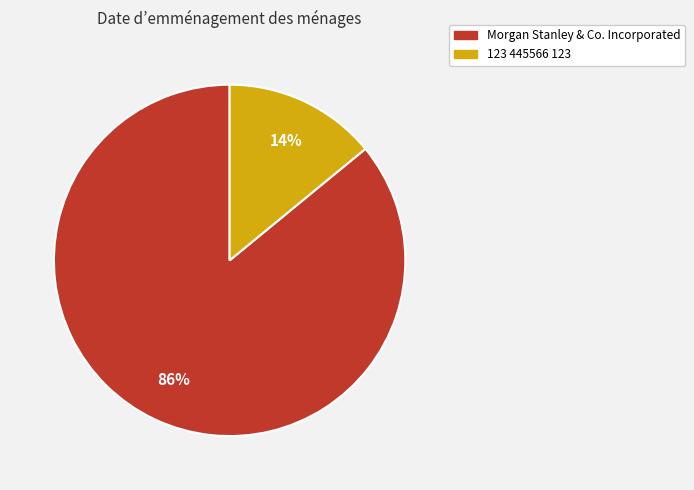

To the nearest percent, what is the average slice percentage?

50%